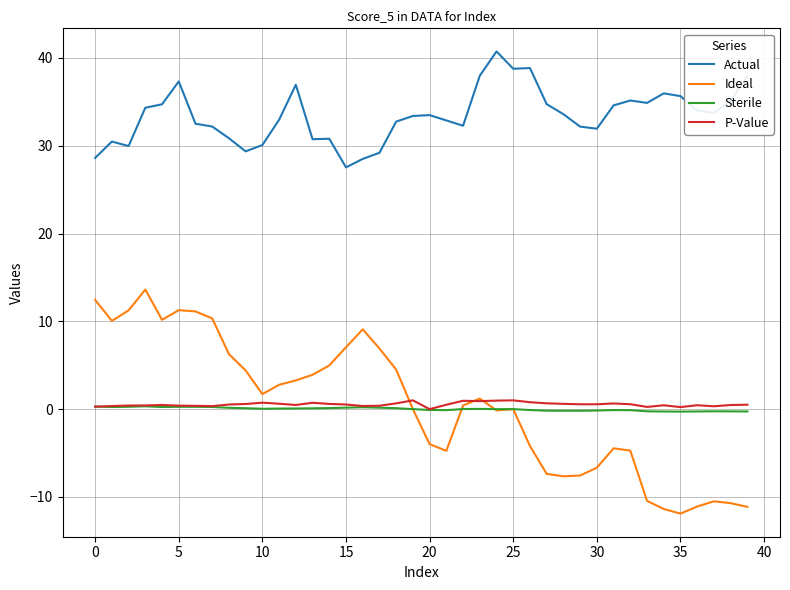

Which series has the widest spread of values?

Ideal